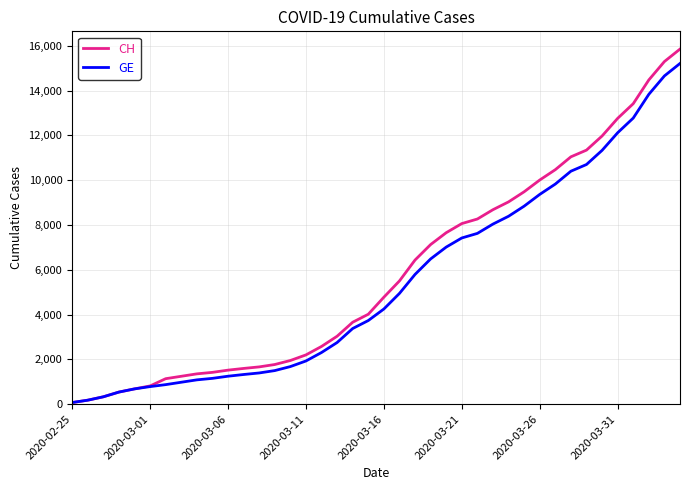

Which series has the widest spread of values?

CH